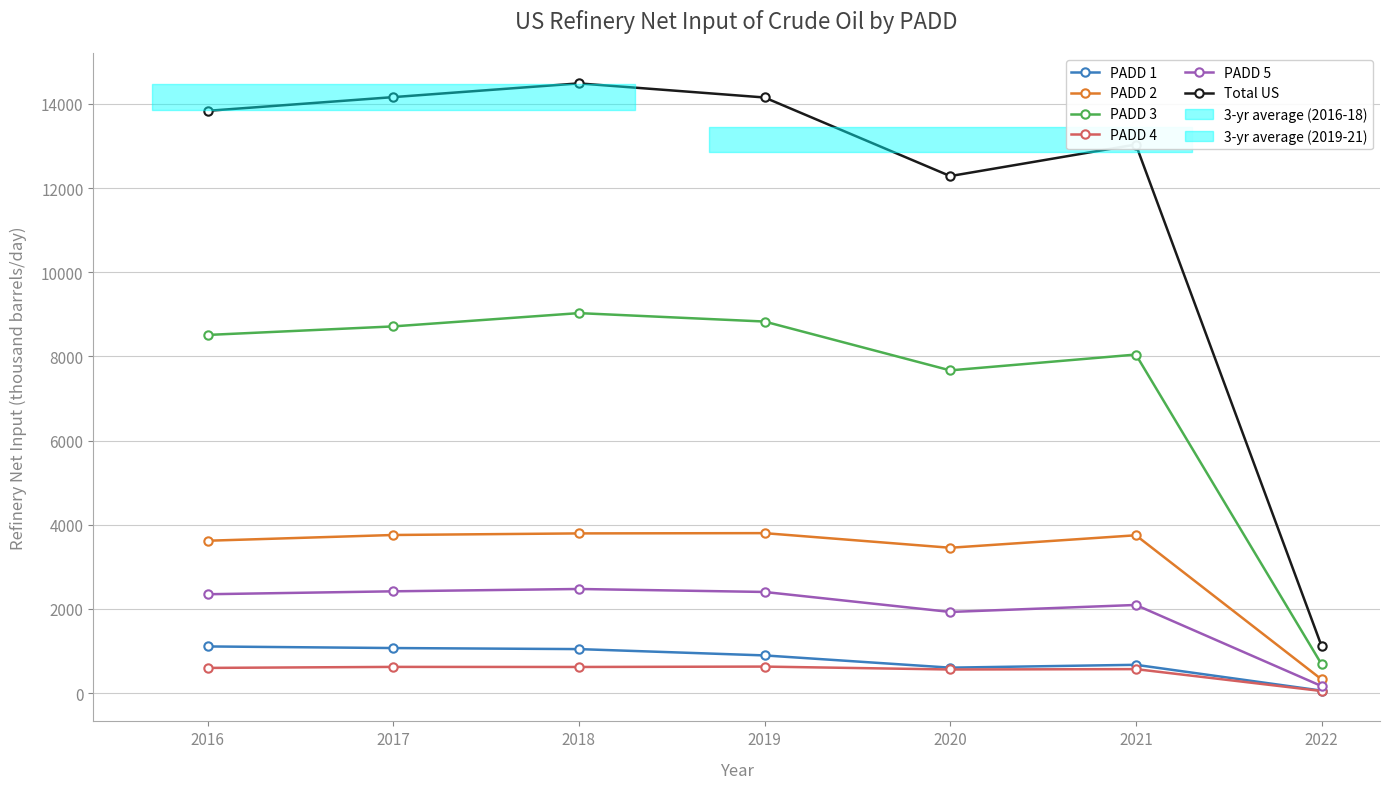

What is the difference between the second highest and minimum values in the PADD 4 series?

573.1